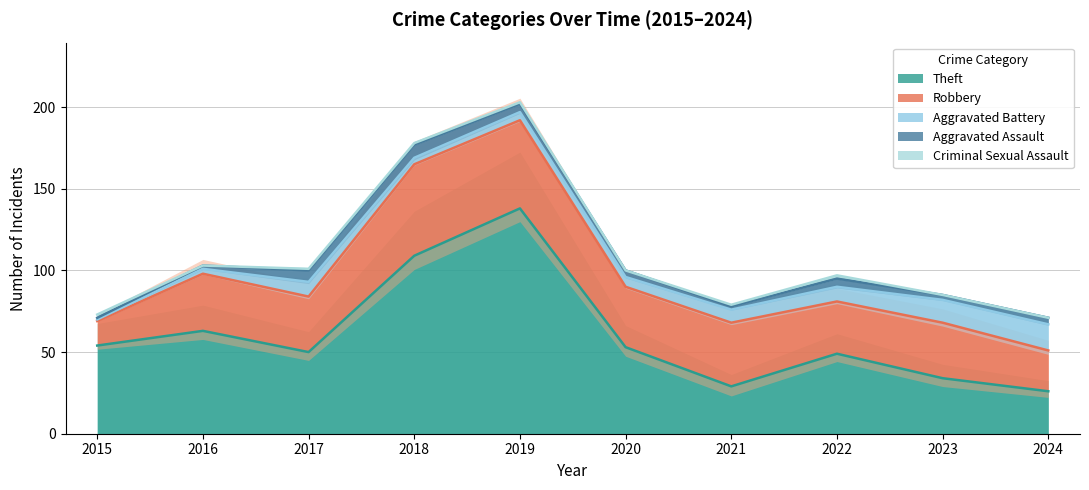

How many categories are shown in the chart?

10